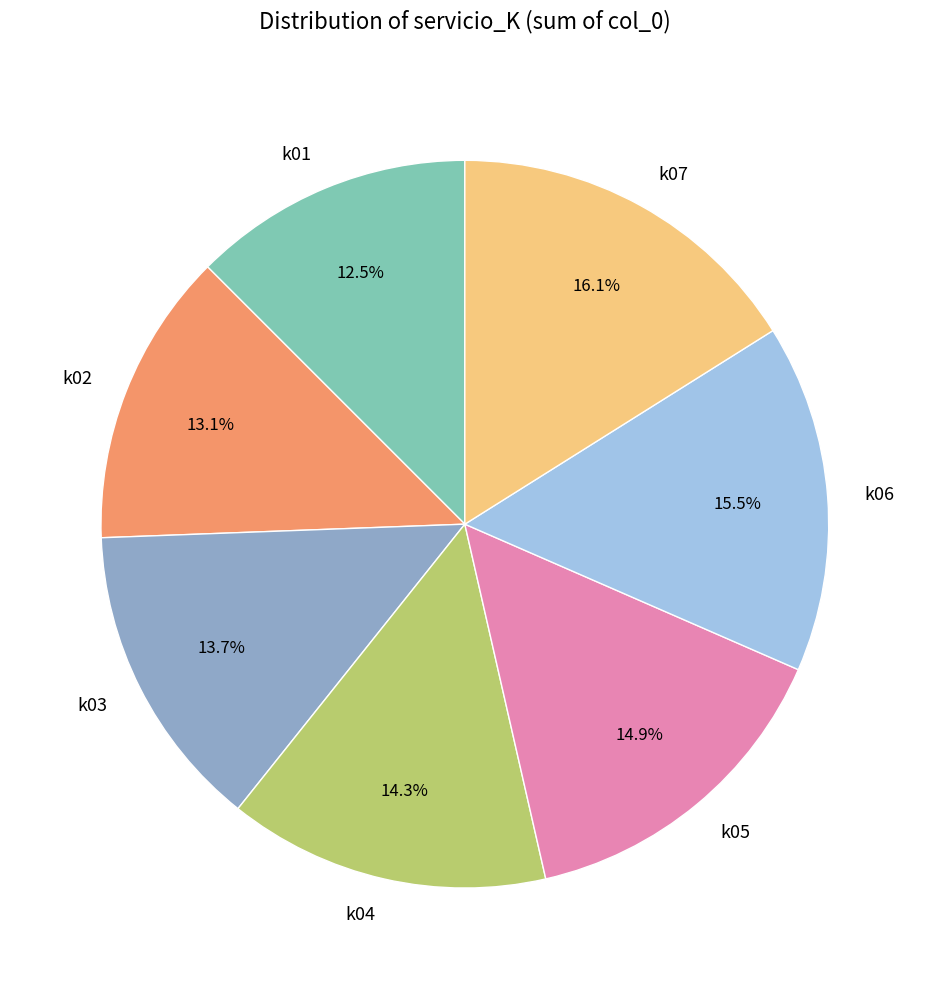

Rank the categories by value from lowest to highest.

k01, k02, k03, k04, k05, k06, k07